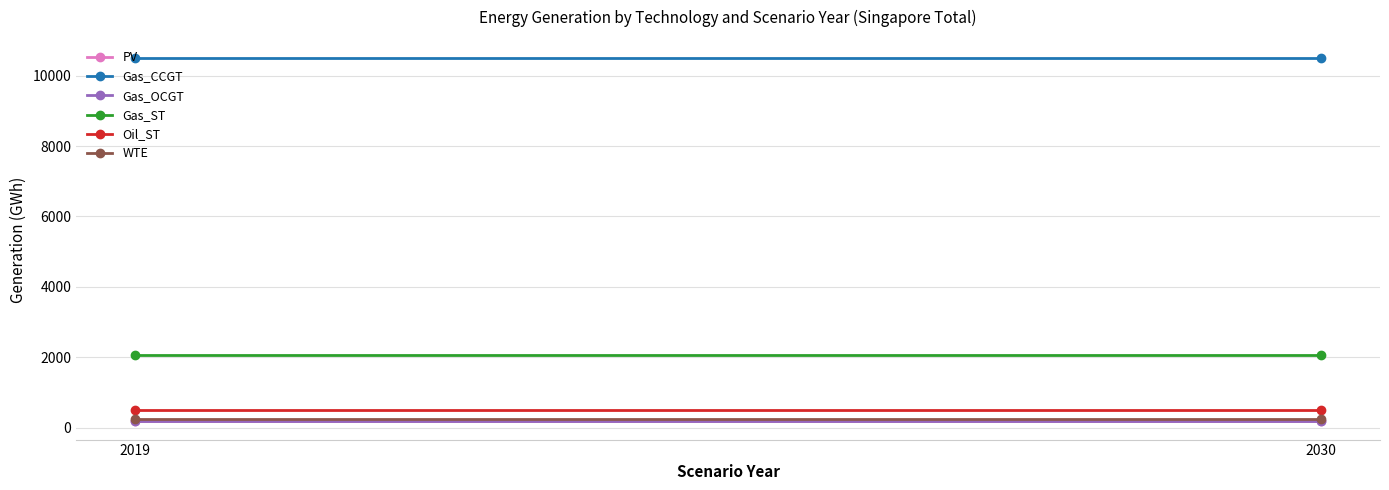

How many lines are shown in the chart?

6